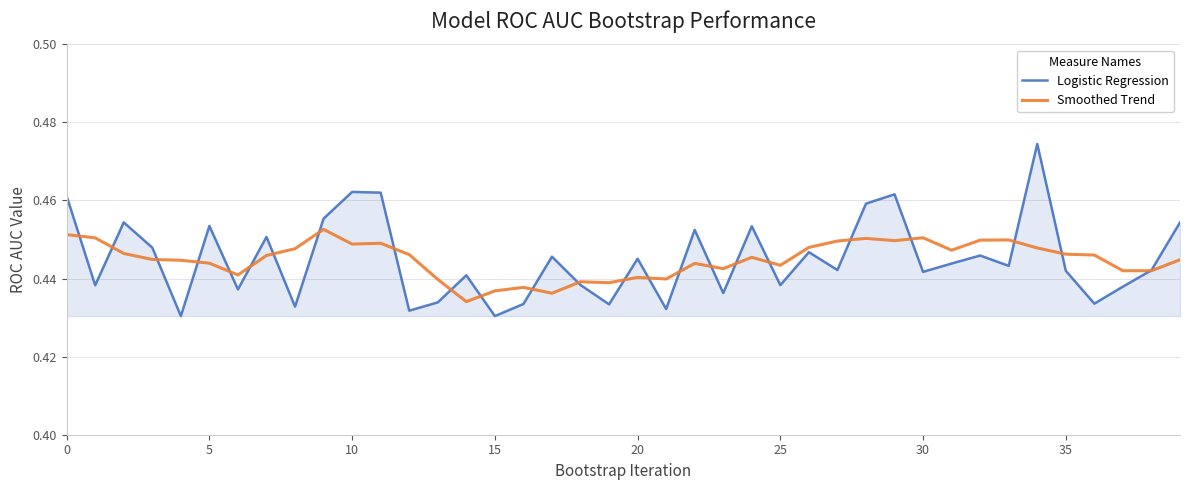

Which series has the widest spread of values?

Logistic Regression